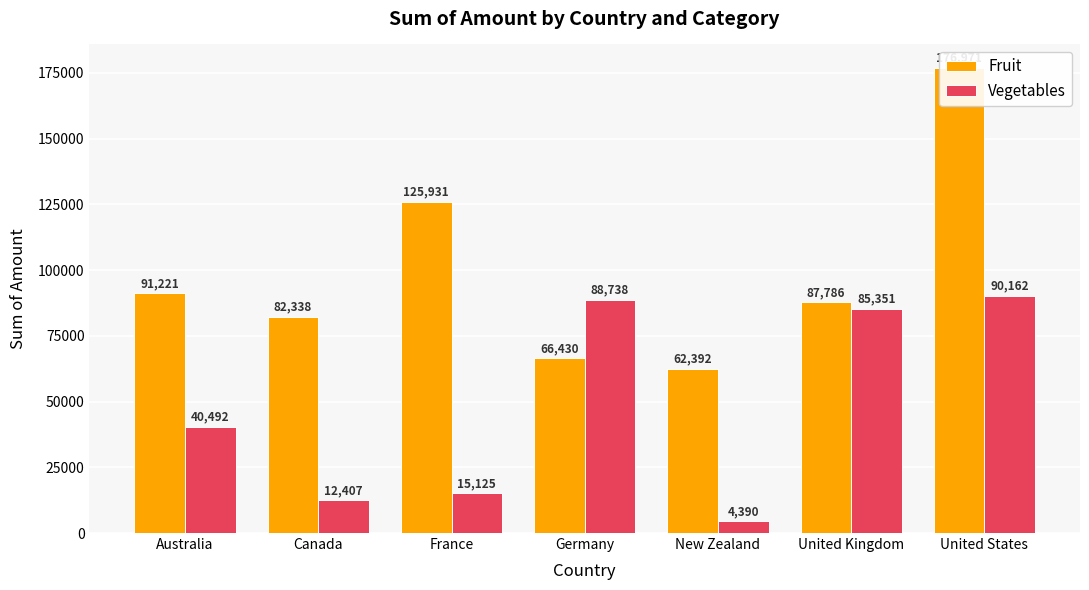

What is the label of the 4th bar from the right?

Germany